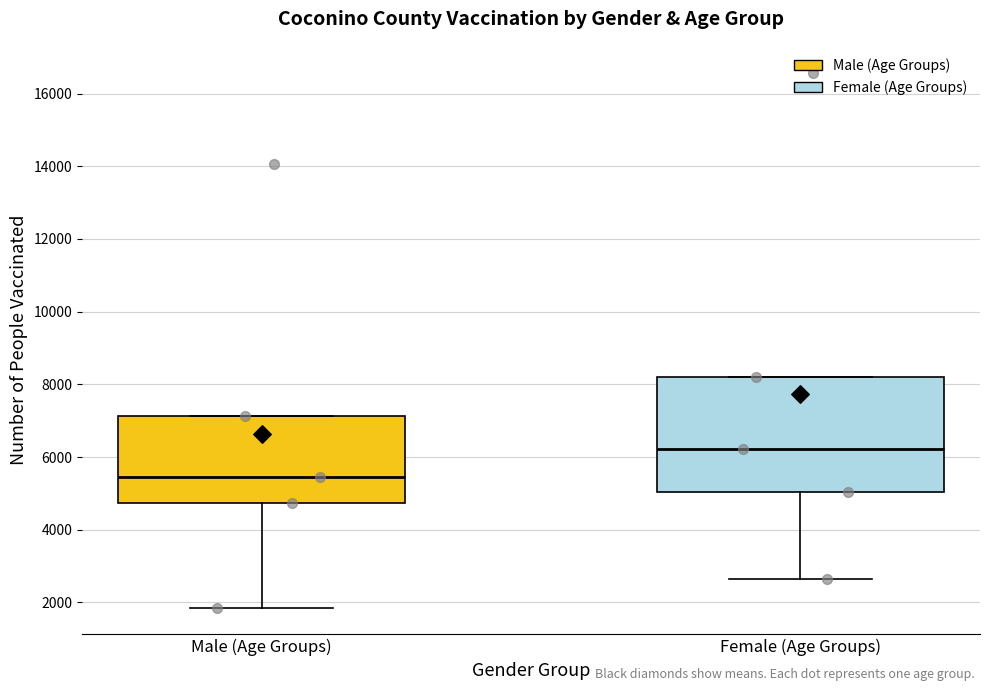

Which box has the lowest median line?

Male (Age Groups)